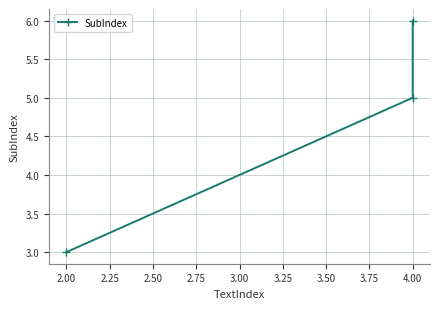

Count the number of values greater than 5.

1